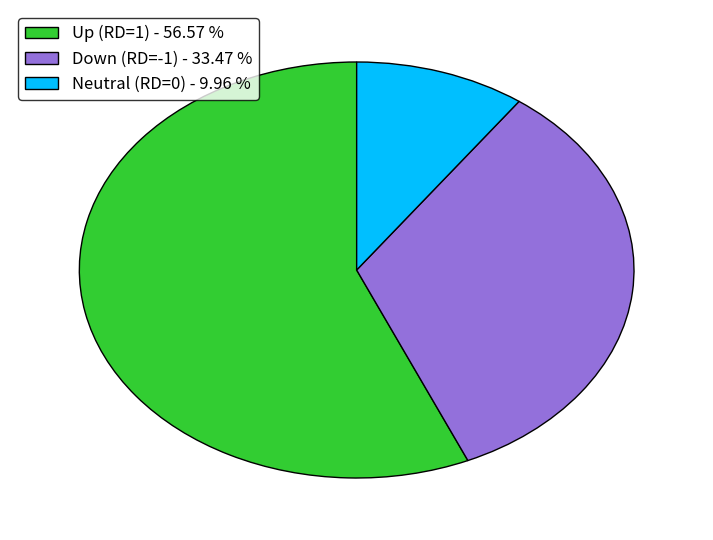

Do Up (RD=1) - 56.57 % and Neutral (RD=0) - 9.96 % together represent more than half of the pie?

Yes